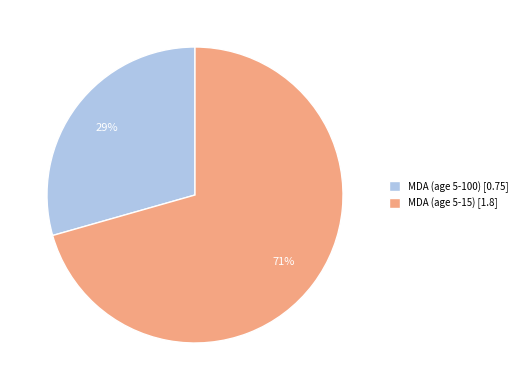

Combined, do MDA (age 5-15) [1.8] and MDA (age 5-100) [0.75] account for over 50%?

Yes